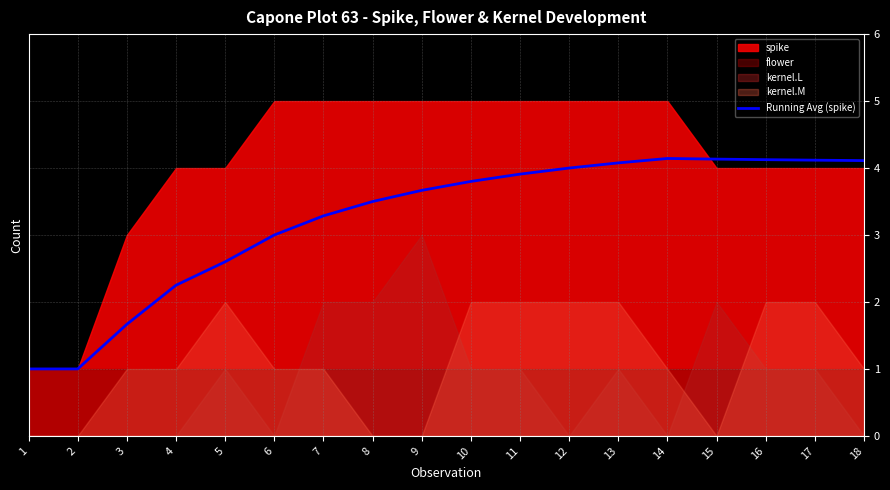

At which category does the chart reach its peak across all series?

14